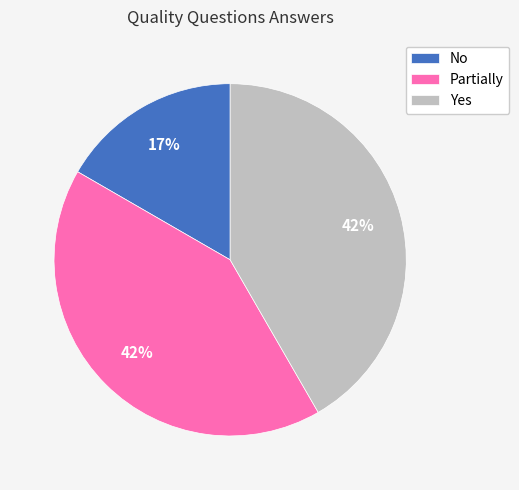

Approximately how many times larger is the value at No compared to Partially?

0.4